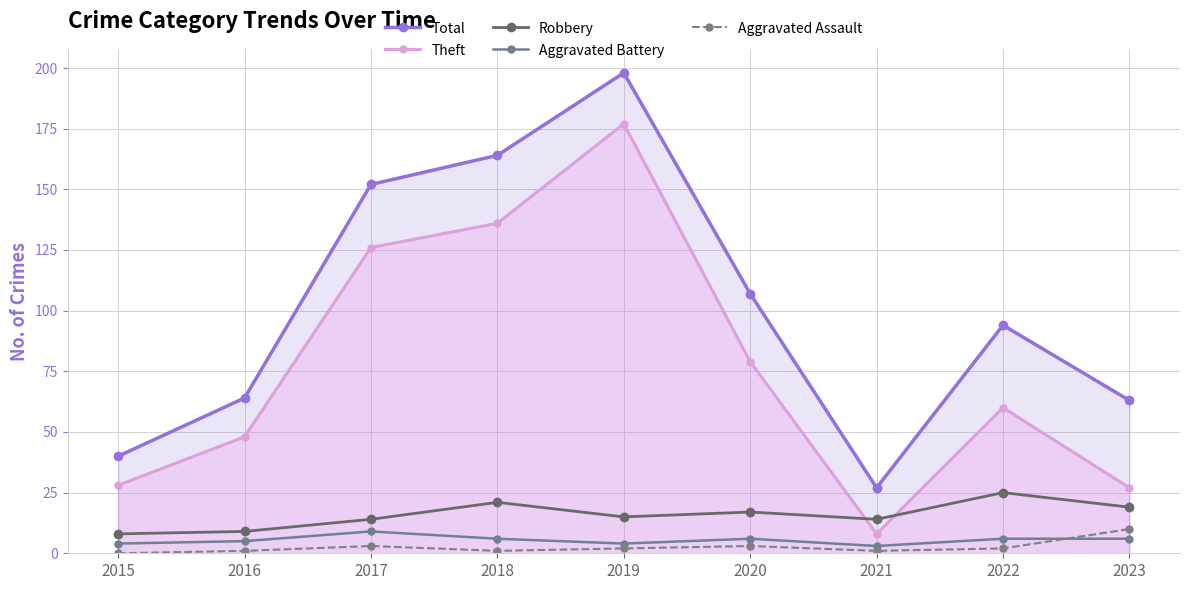

At which label is Aggravated Assault closest to 5?

2017